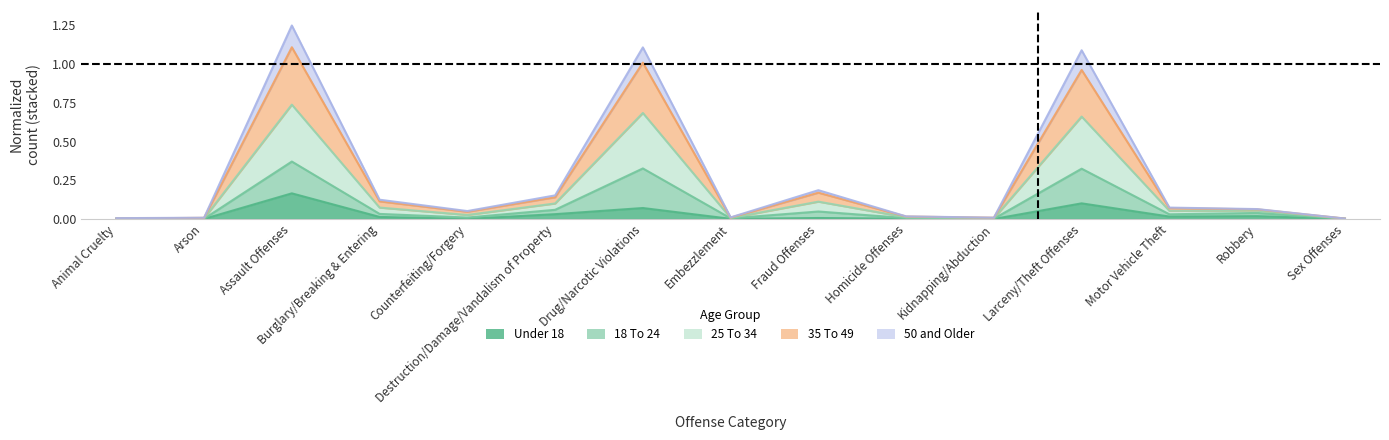

True or false: Under 18 and 50 and Older intersect in this chart.

False